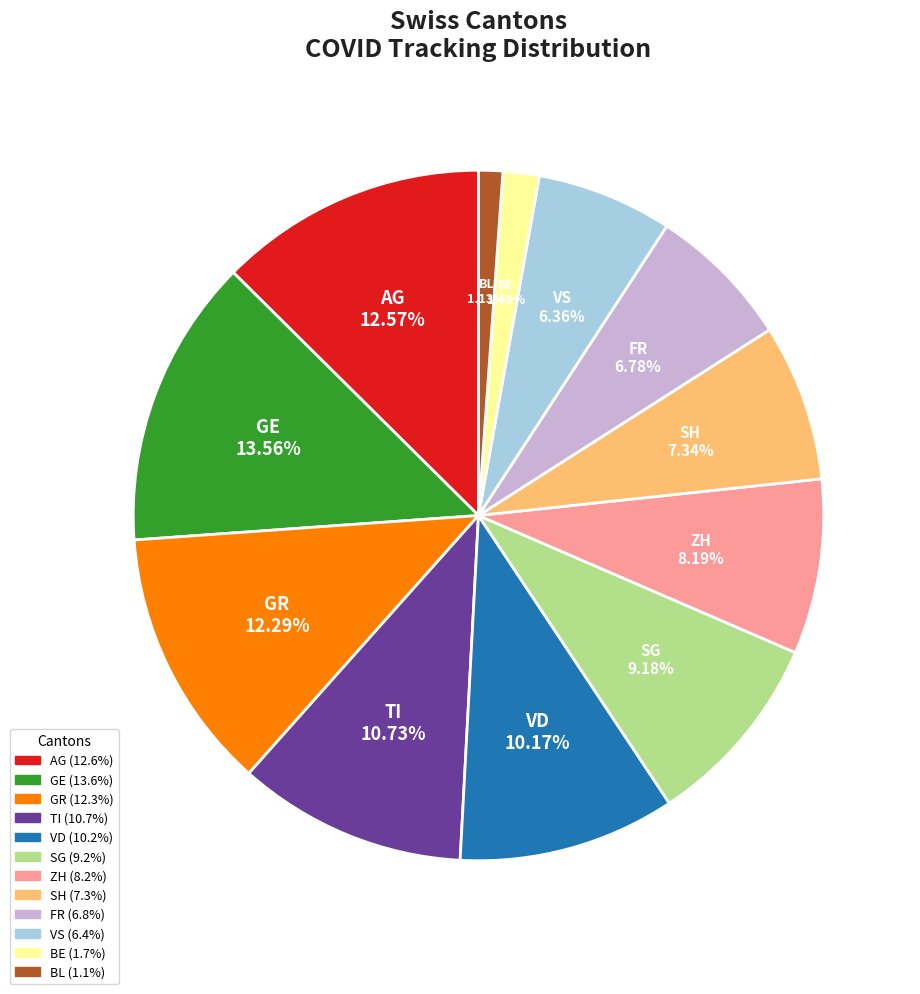

To the nearest percent, what is the difference between the largest and smallest slice percentages?

12%